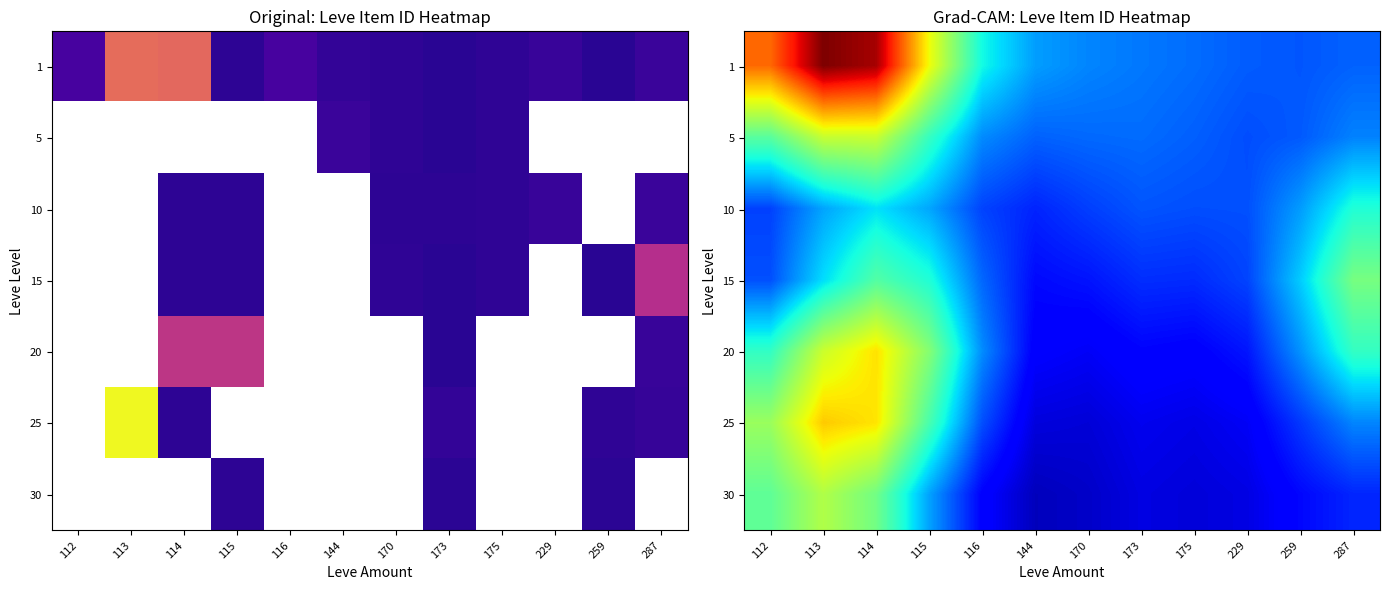

Which series changed the most between 114 and 287?

1